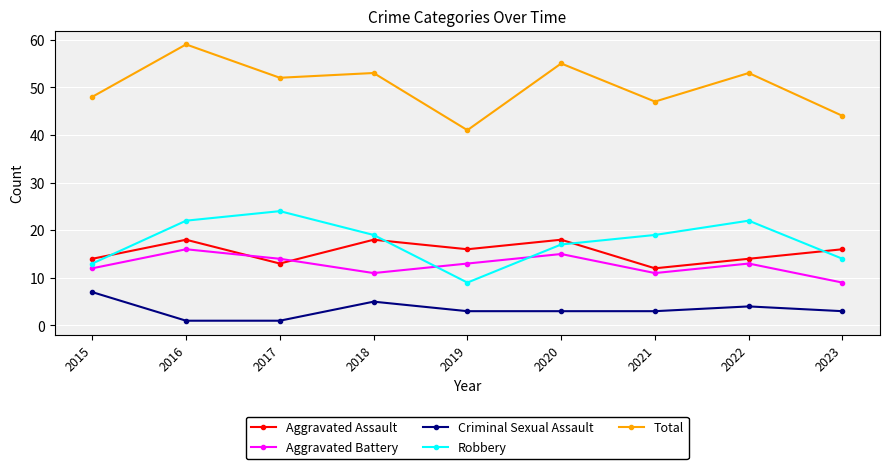

List the series in order of their peak value, lowest first.

Criminal Sexual Assault, Aggravated Battery, Aggravated Assault, Robbery, Total